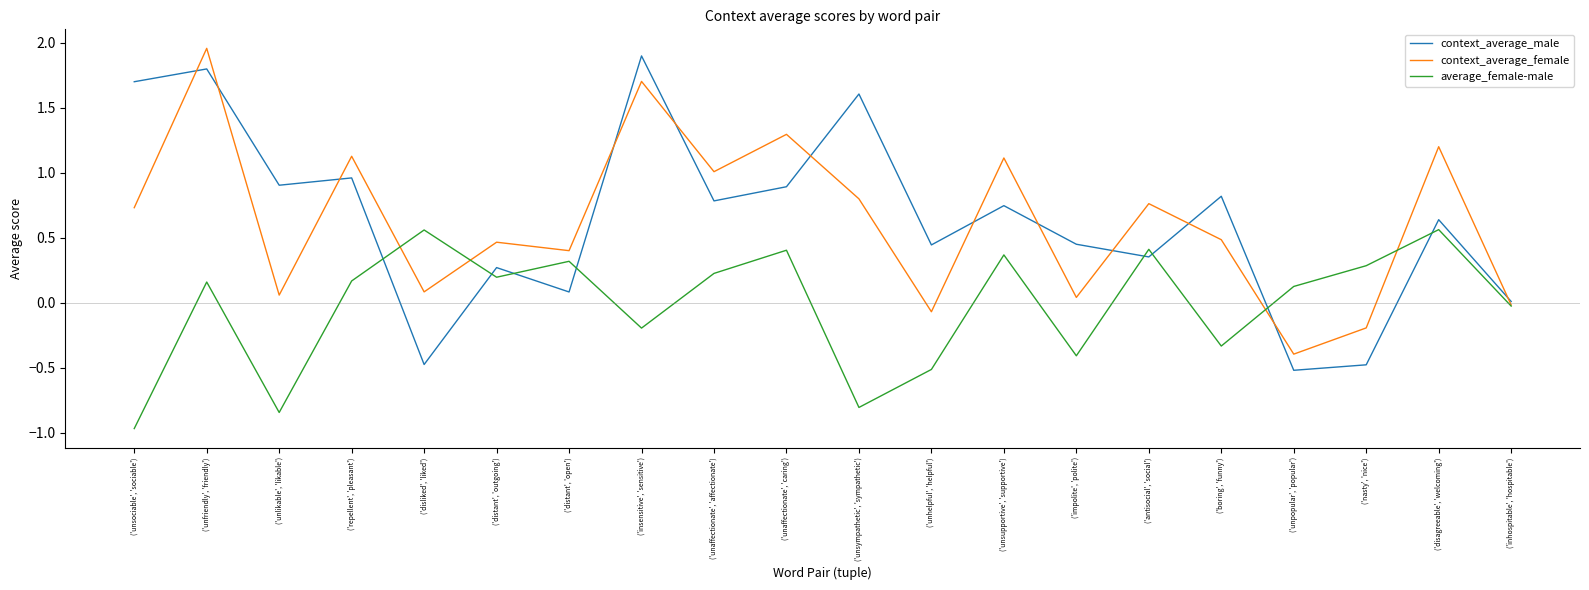

Which series has the largest range (max minus min)?

context_average_male